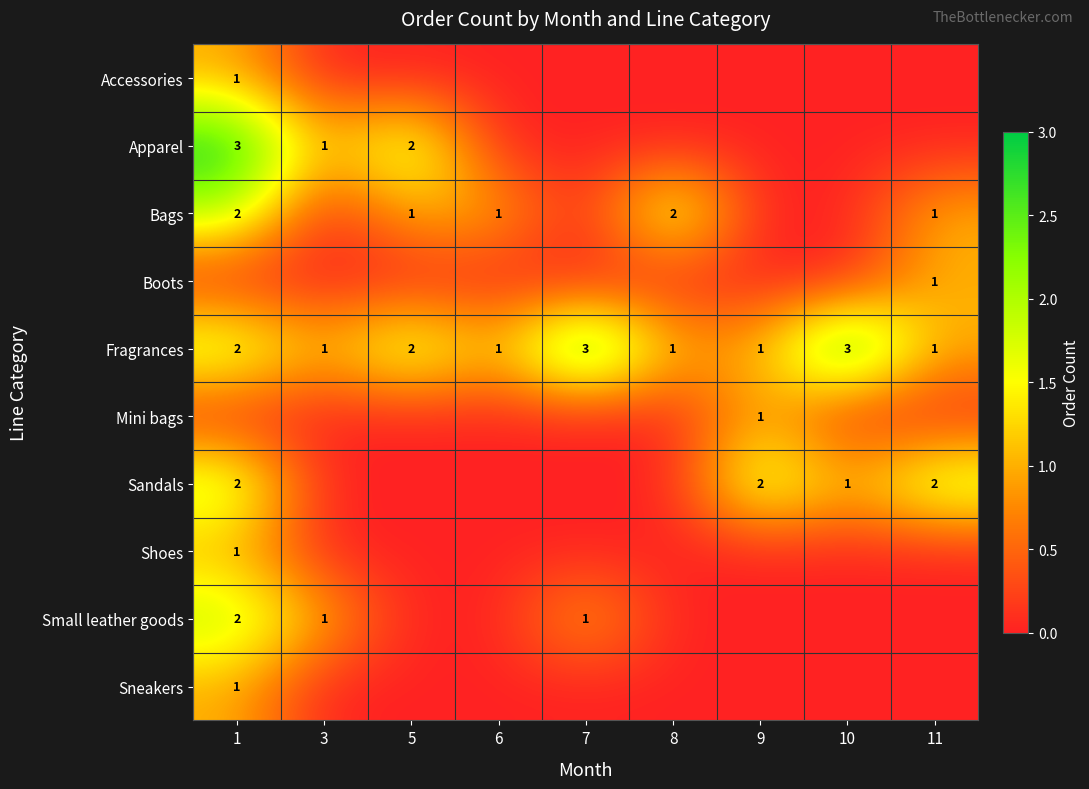

Is it true that Apparel equals -2 at 8?

False